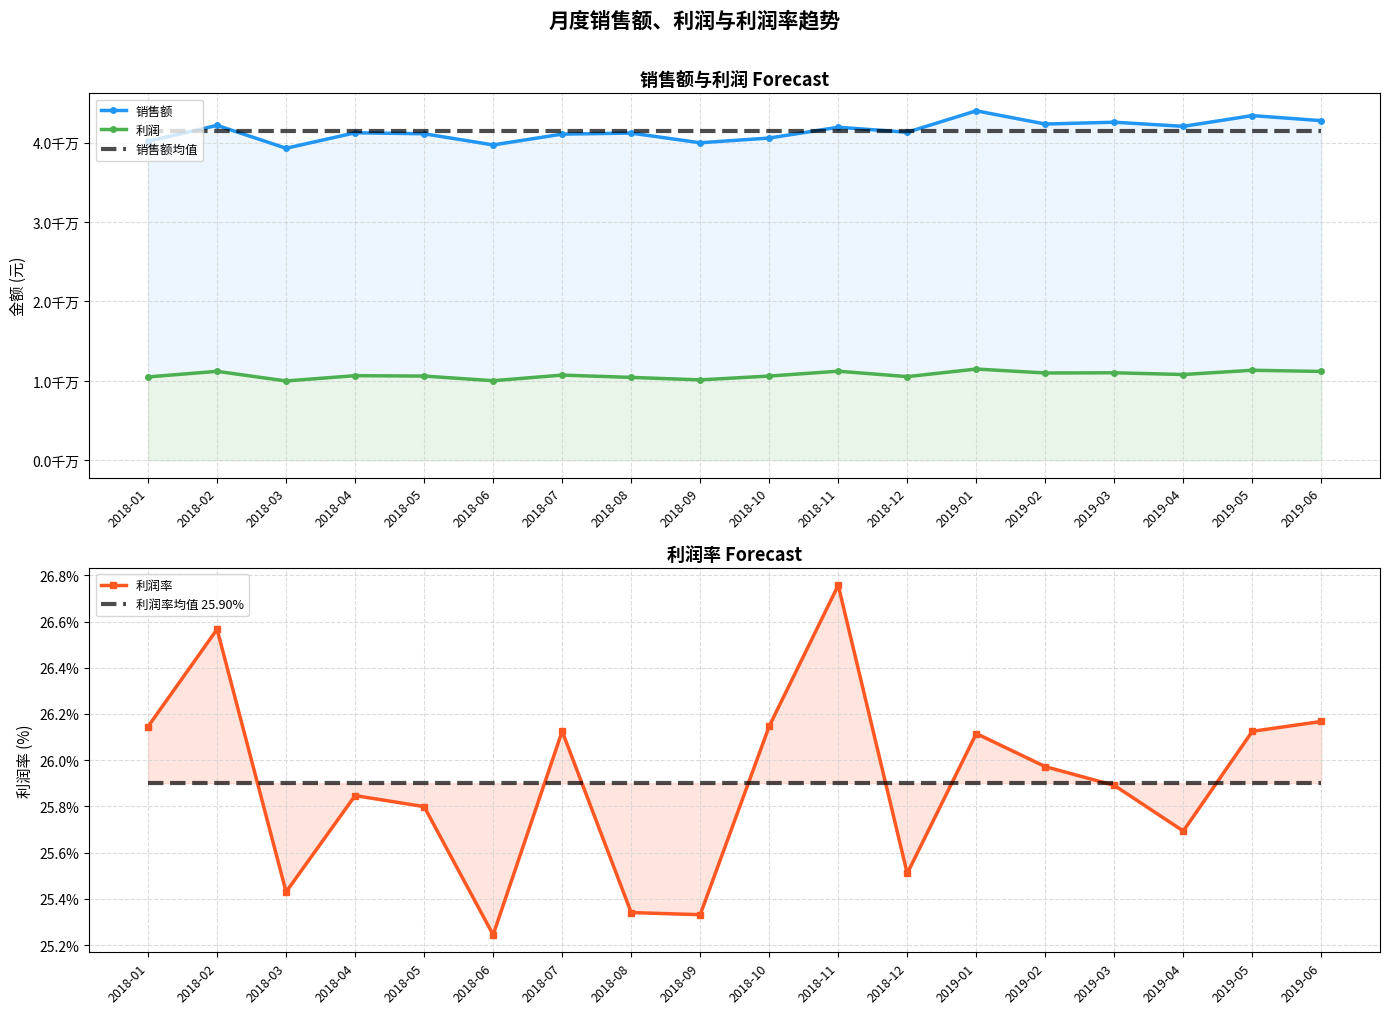

Is this an area chart (filled region under the line)?

No